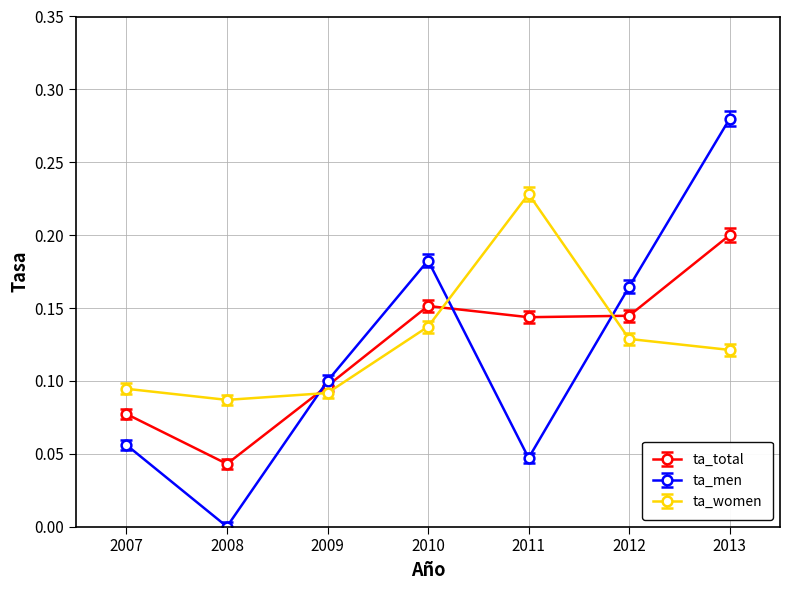

How many lines are shown in the chart?

3